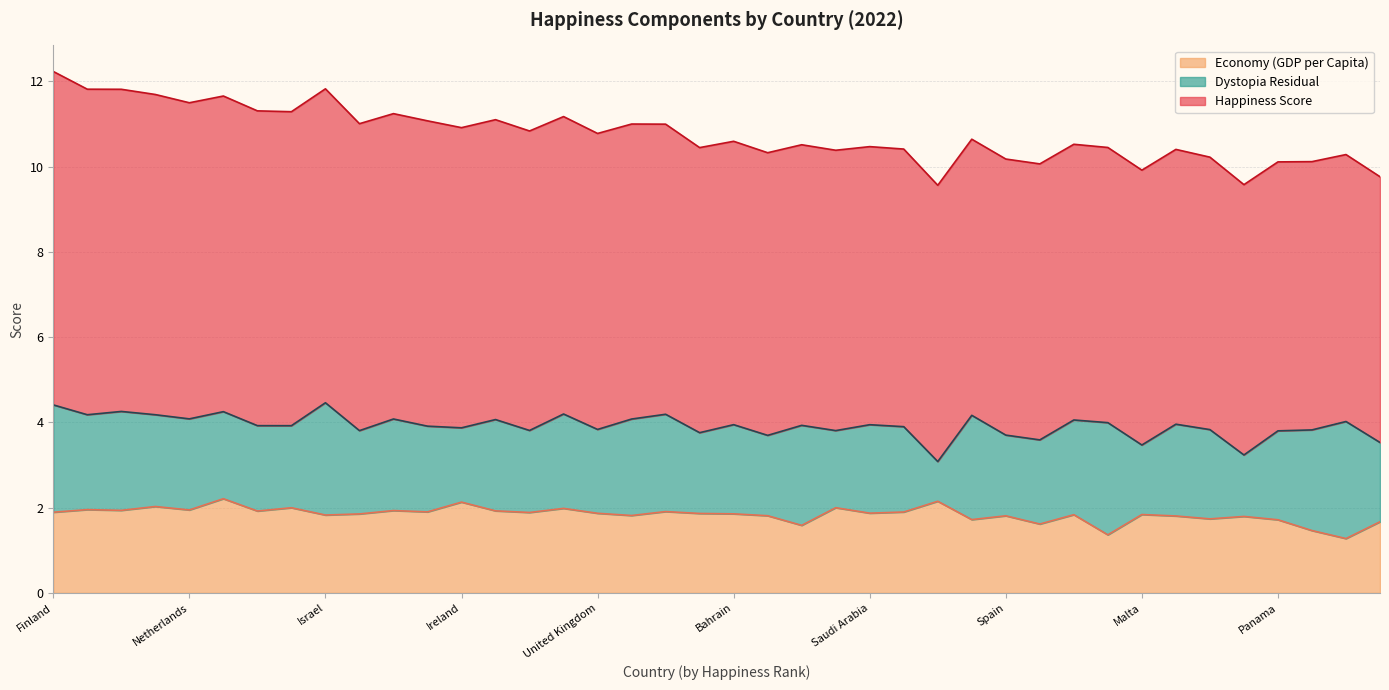

Which series has the largest range (max minus min)?

dystopia_residual